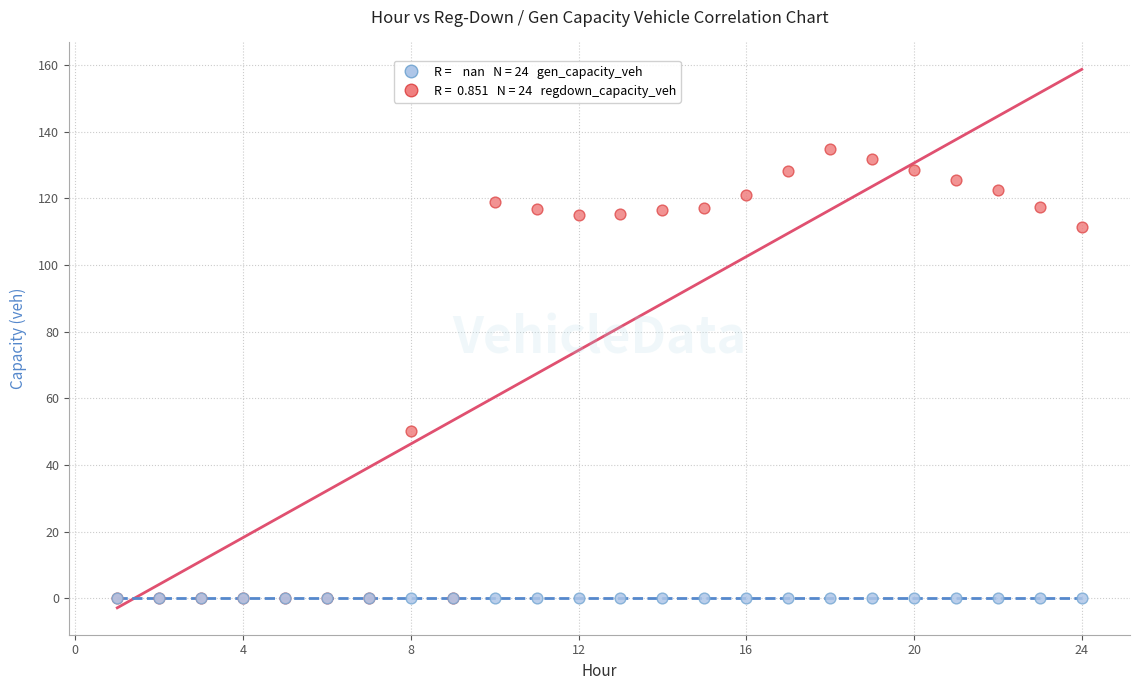

Across all series, what Y value is closest to 67?

50.4